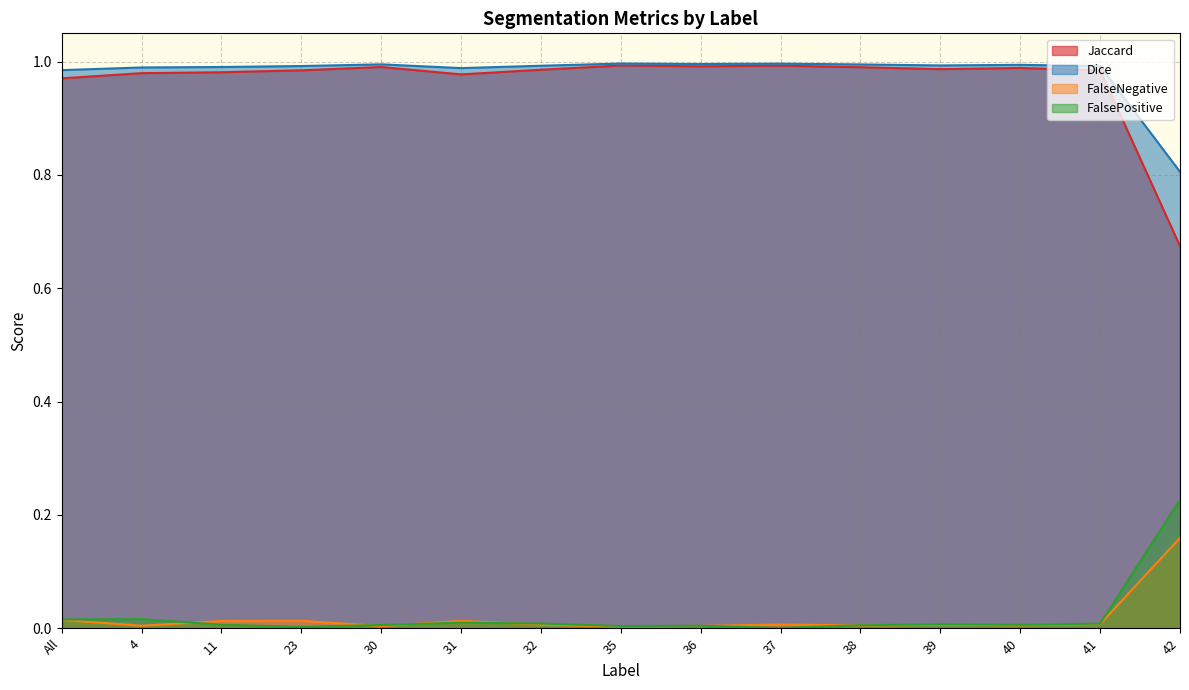

What is the value of the Dice point at the 10th from the left?

1.0